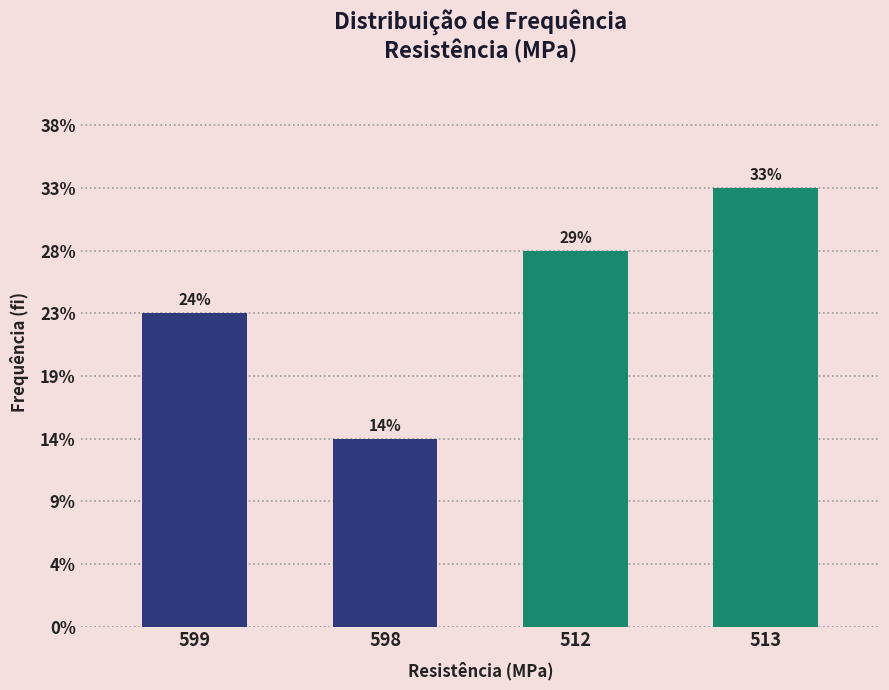

What is the sum of the values at 512 and 598?

45